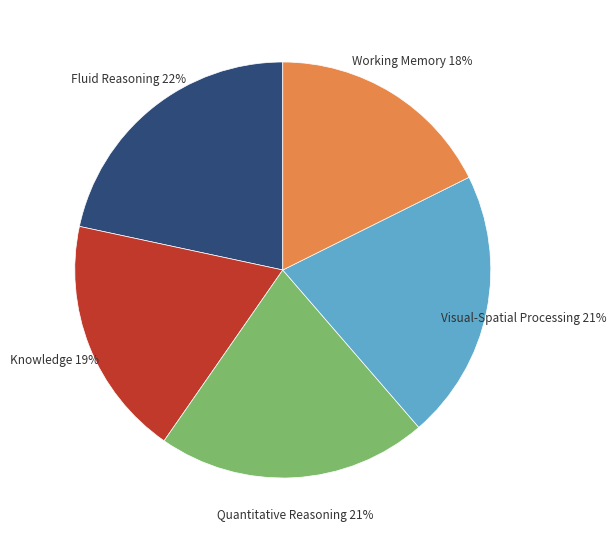

What is the smallest slice in the pie chart?

Working Memory